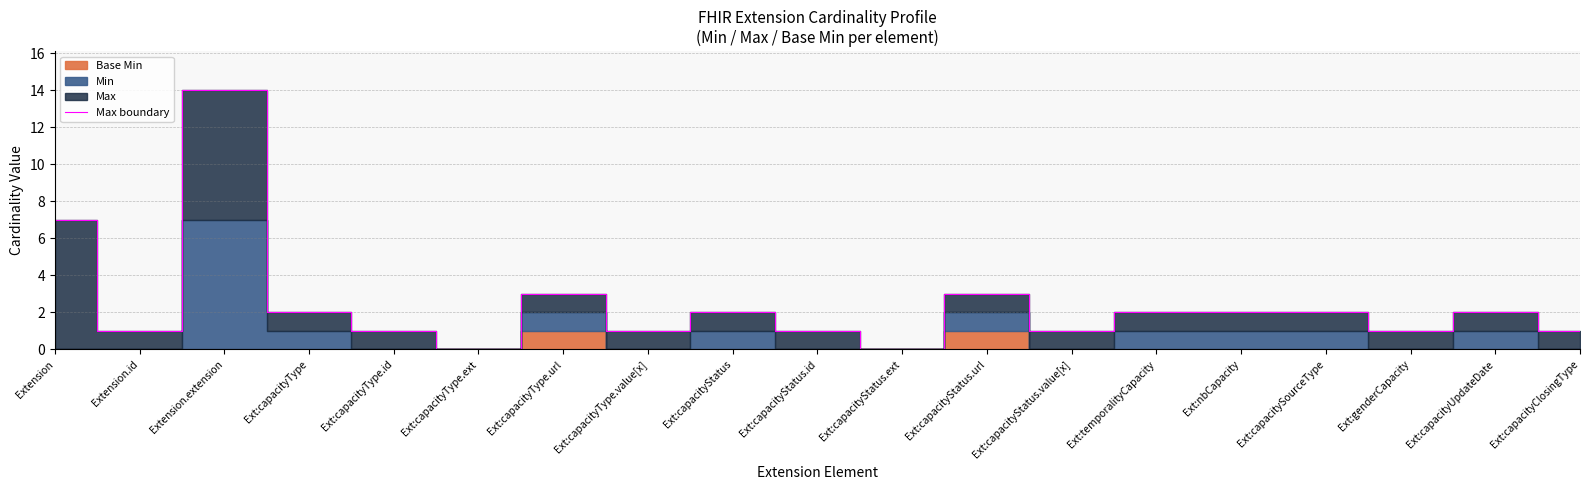

What position from the right is Ext:capacityType?

16